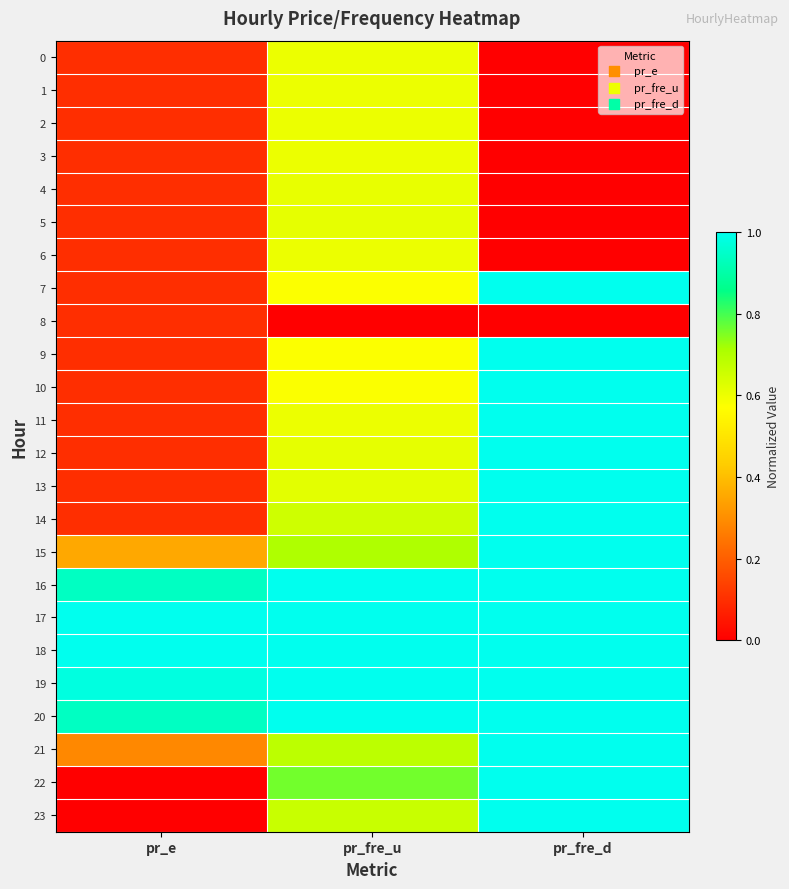

At which category is the sum across all series the highest?

pr_fre_u